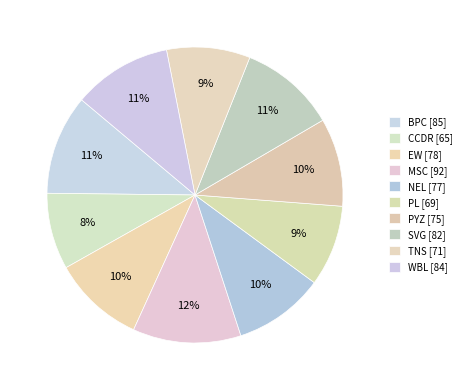

How many slices are in this pie chart?

10